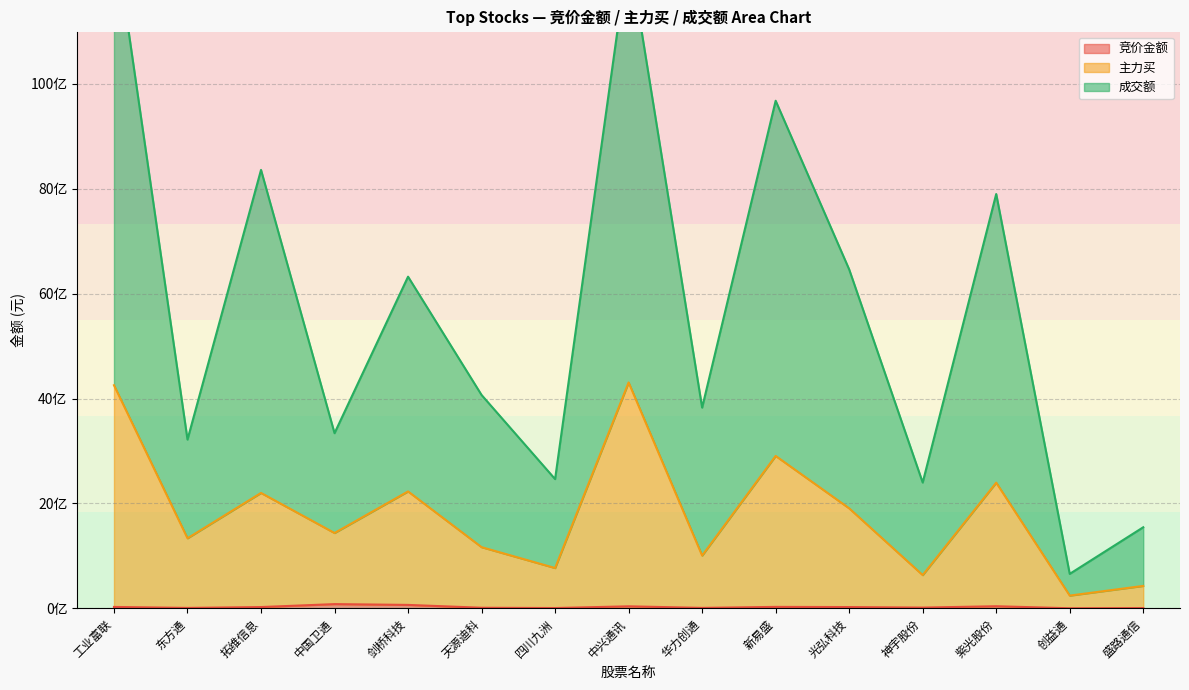

What value does the 成交额 series have at 天源迪科?

4067978184